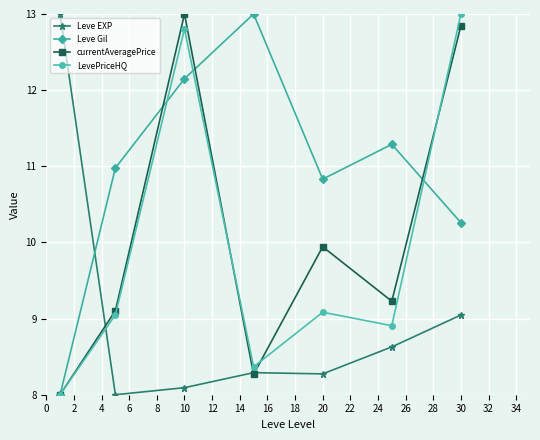

Is this an area chart (filled region under the line)?

No